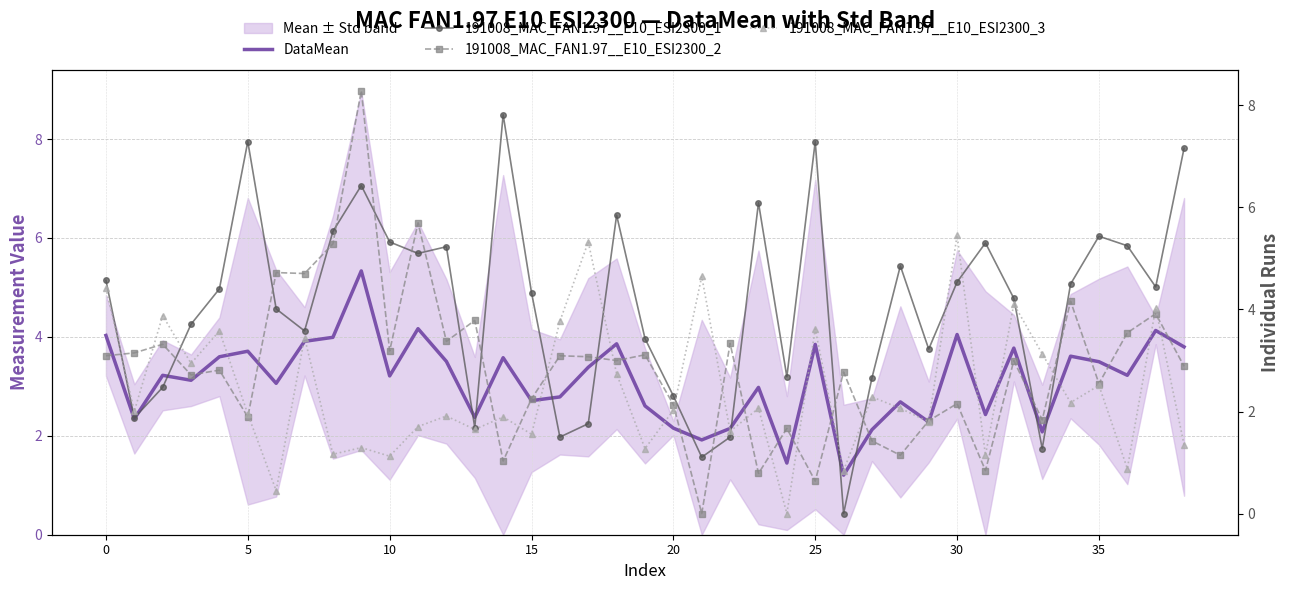

Is it true that DataMean equals 3.3 at 20?

False